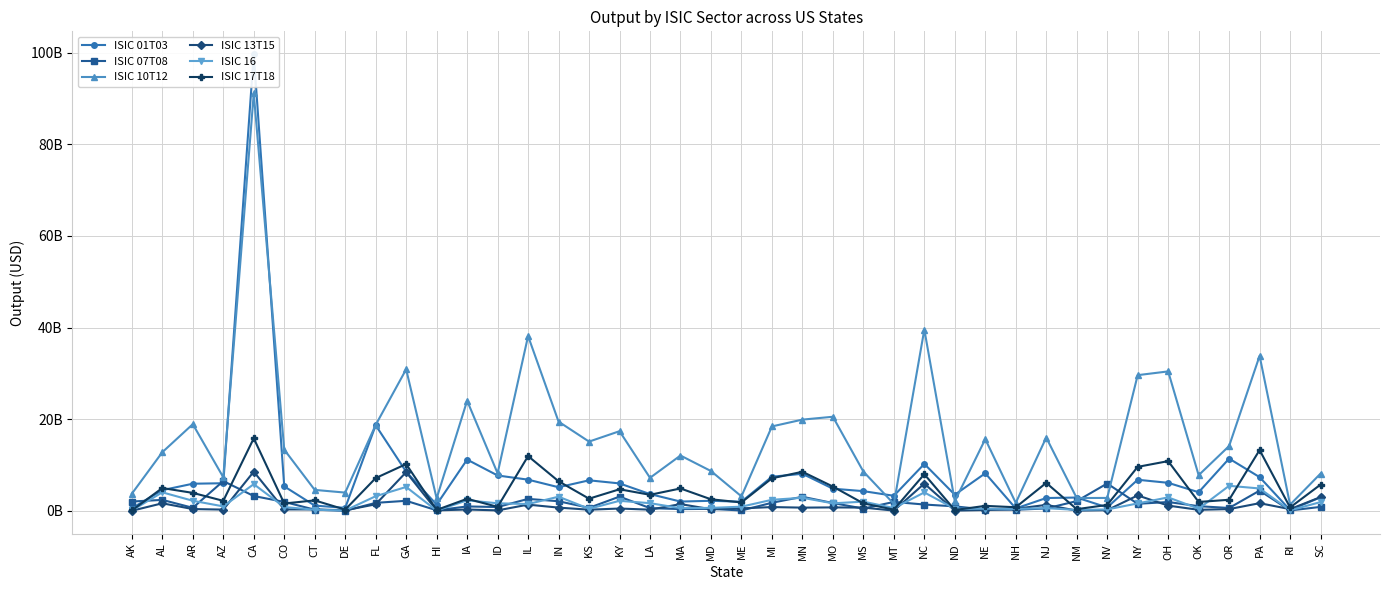

What is the sum of the ISIC 13T15 values at AL and MA?

3105126038.8